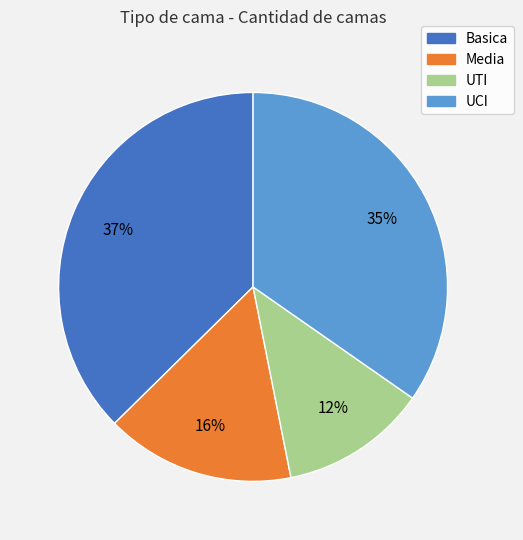

How many segments does this pie chart have?

4